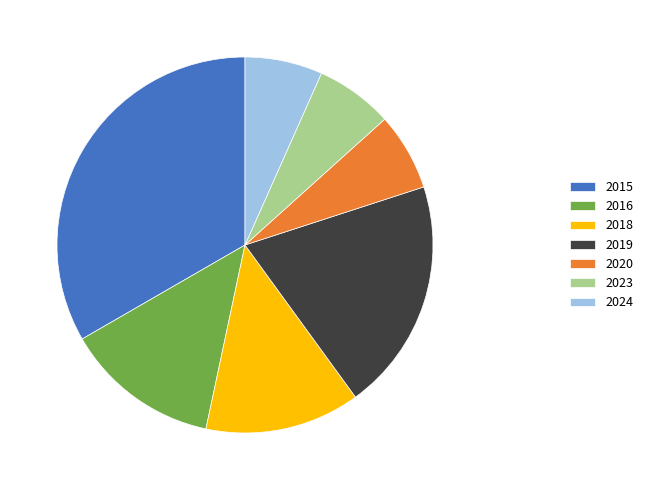

What is the largest slice in the pie chart?

2015